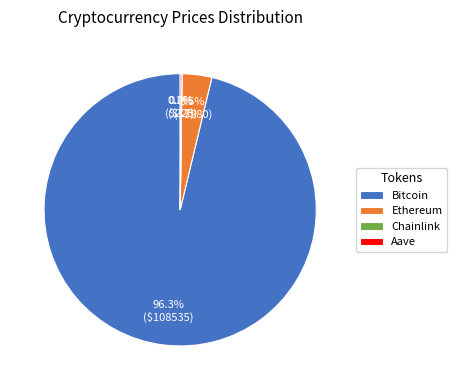

Which category has the biggest portion of the pie?

Bitcoin